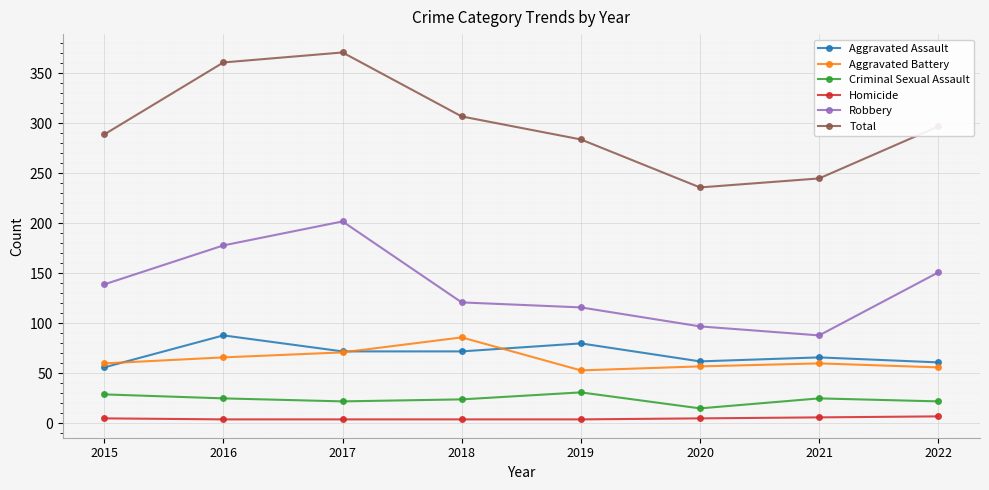

True or false: Total and Criminal Sexual Assault cross at least once.

False